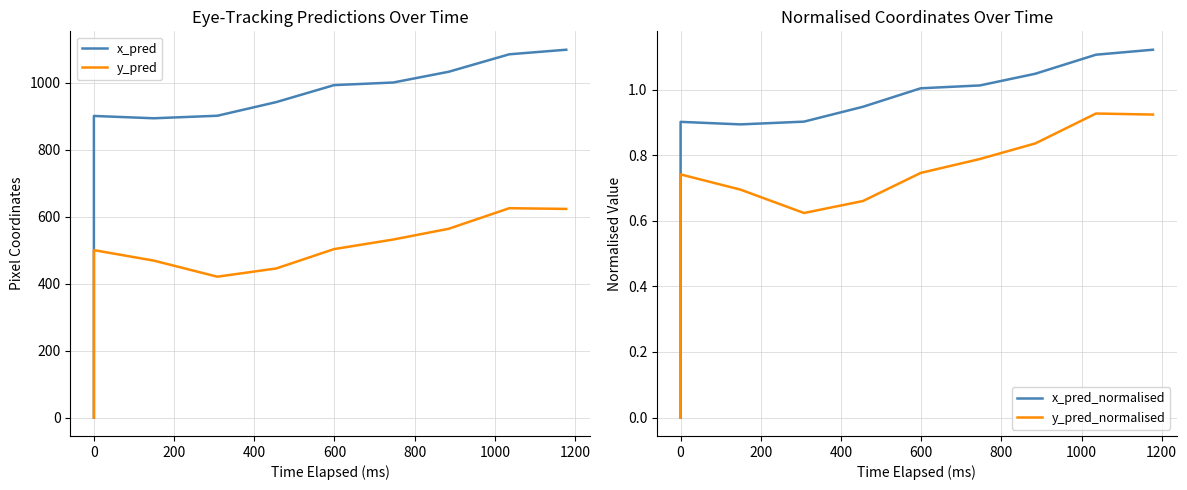

What is the difference between the second highest and minimum values in the x_pred series?

1085.8